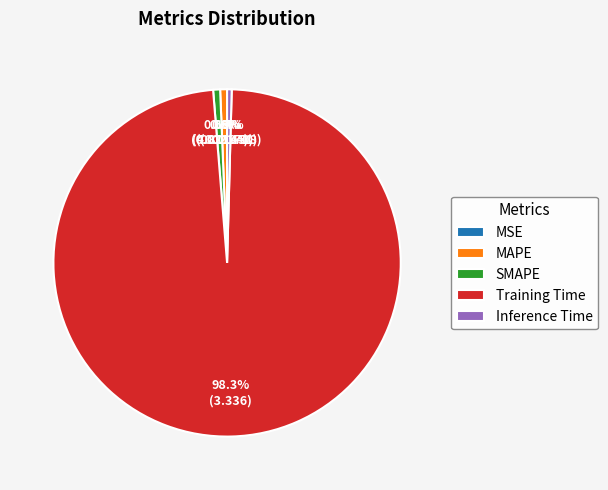

Is it true that Inference Time is 0% of the pie?

True